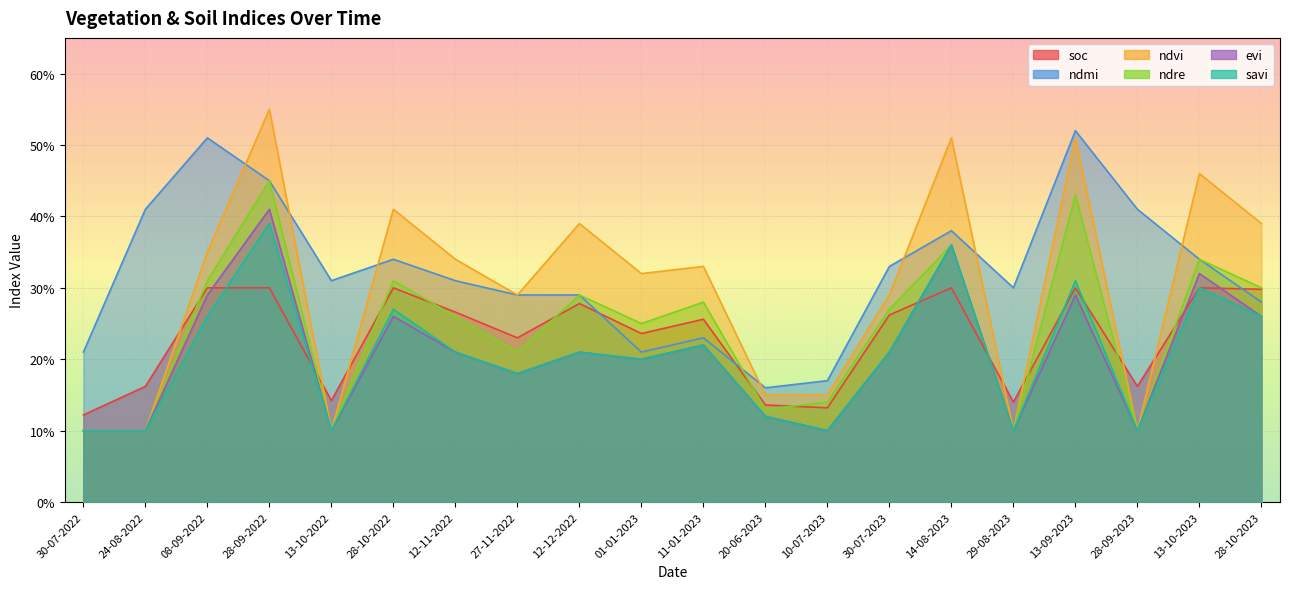

Is the value of ndvi at 28-10-2023 greater than the value of soc at 28-09-2022?

Yes